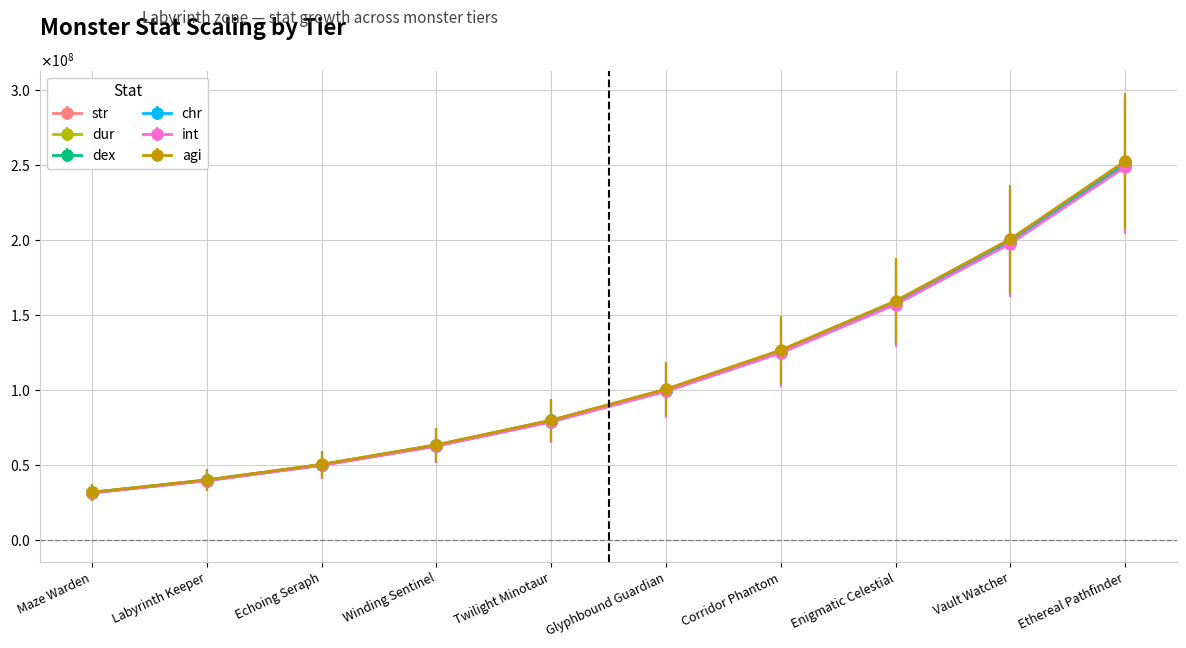

What is the difference between the maximum and minimum values in the agi series?

219838036.2